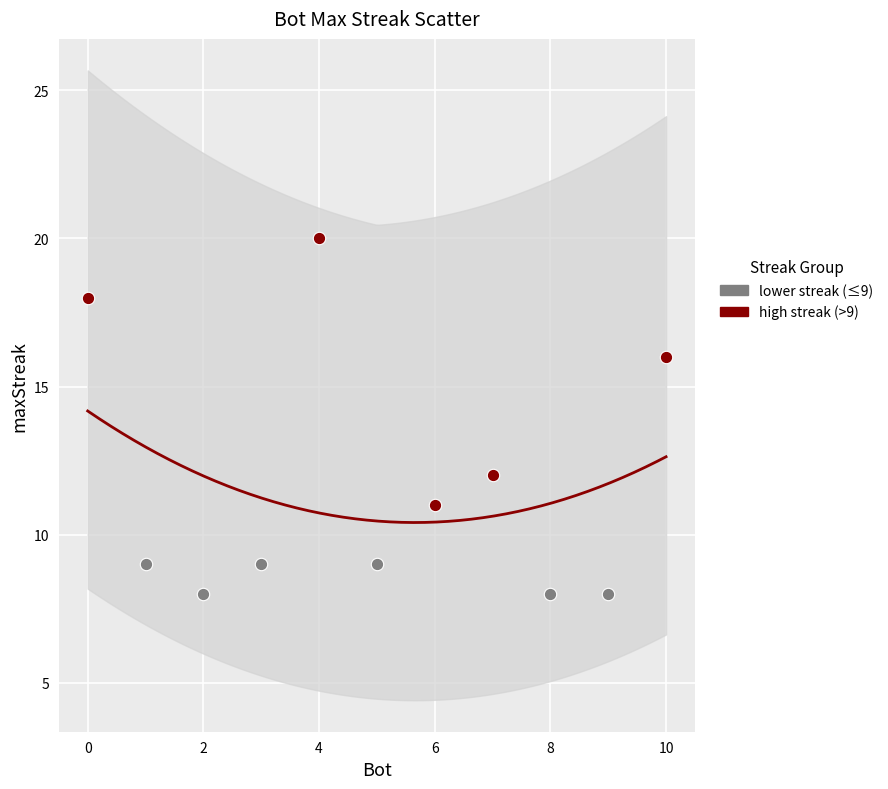

Which series has the largest Y range (max minus min)?

high streak (>9)